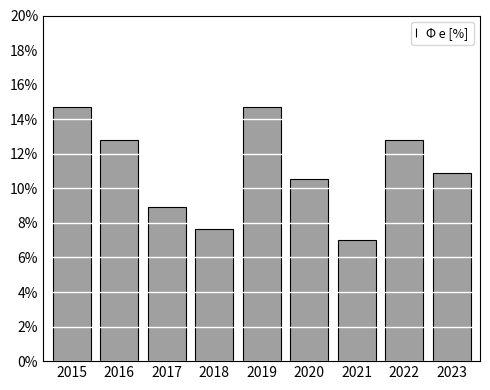

Reading right to left, what are all the values shown in this chart?

10.9	12.8	7.0	10.5	14.7	7.7	8.9	12.8	14.7